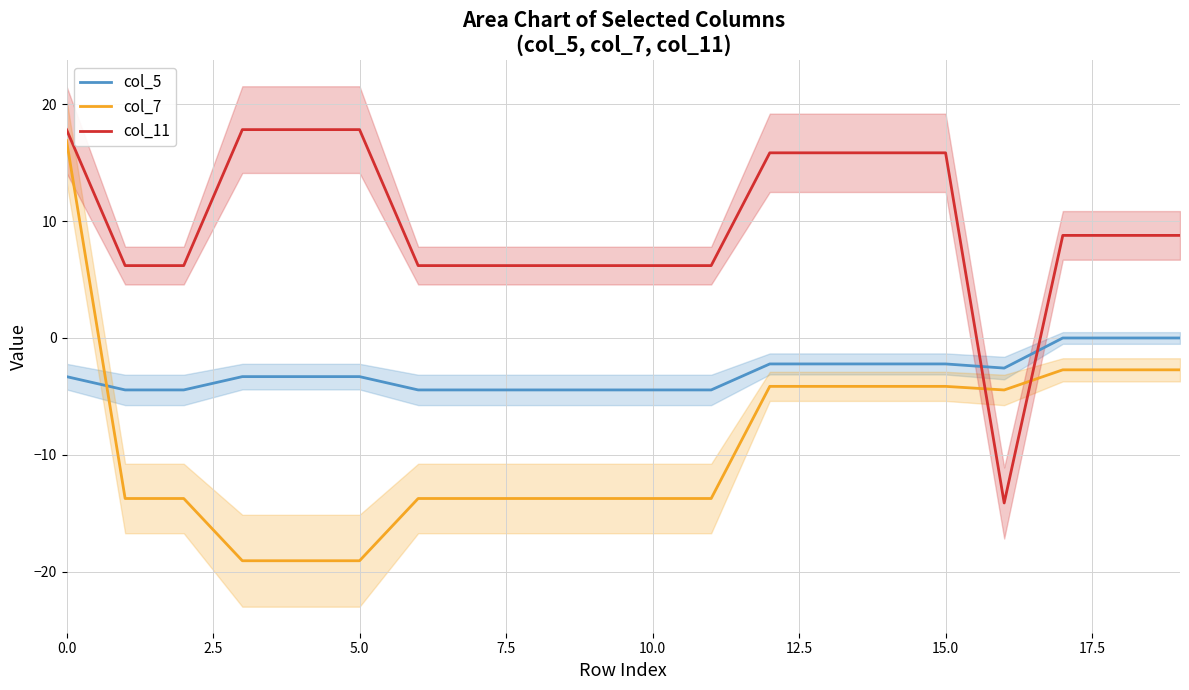

True or false: col_11 and col_5 intersect in this chart.

True